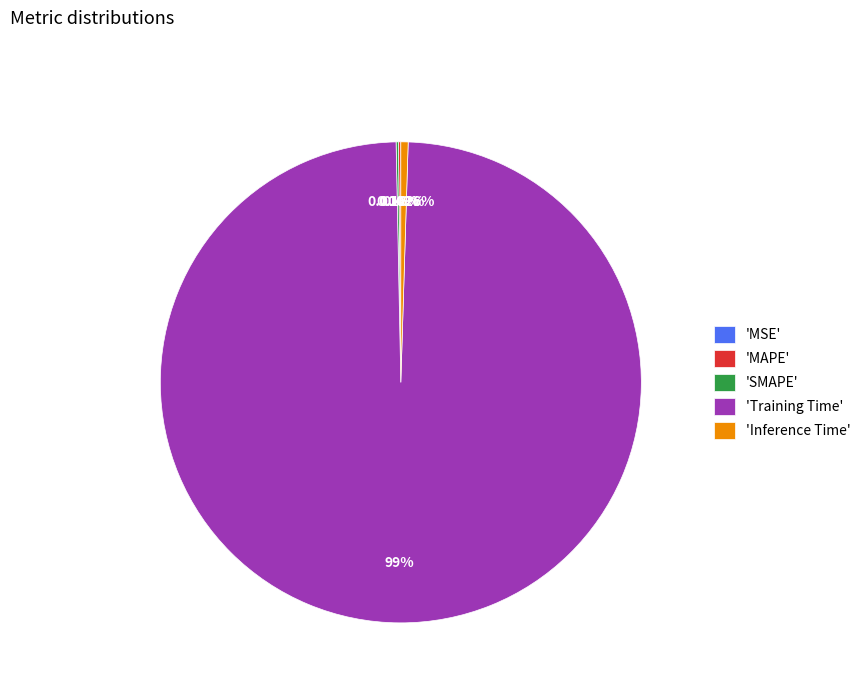

Combined, do 'Training Time' and 'Inference Time' account for over 50%?

Yes